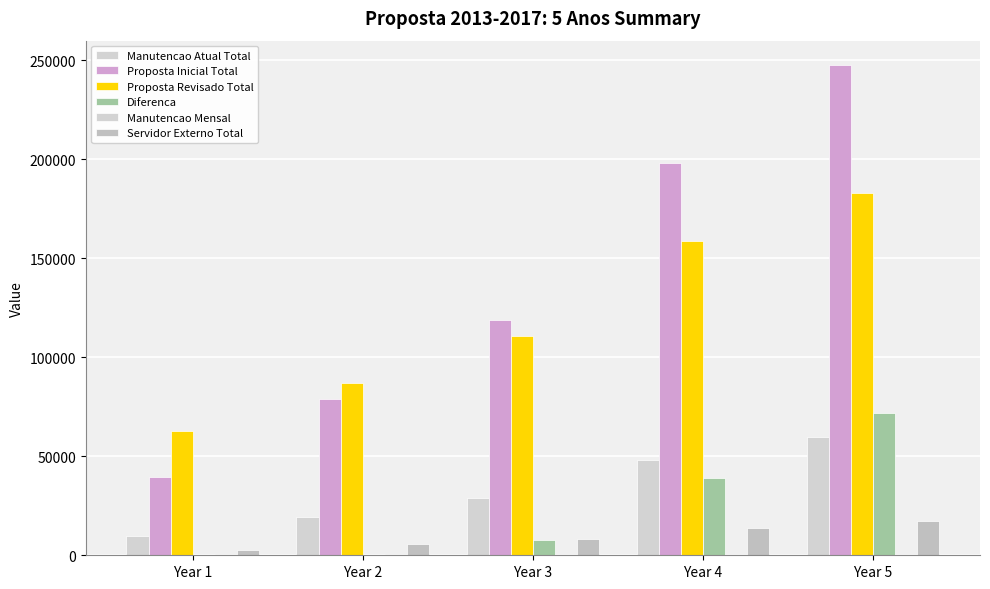

What is the minimum value for Manutencao Mensal?

800